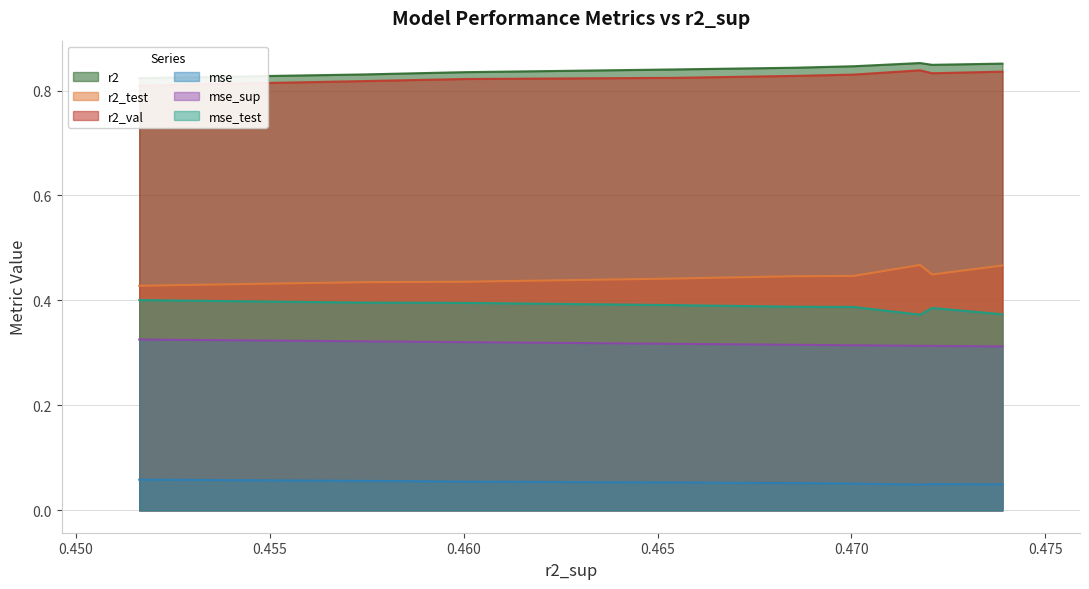

List the series in order of their peak value, lowest first.

mse, mse_sup, mse_test, r2_test, r2_val, r2